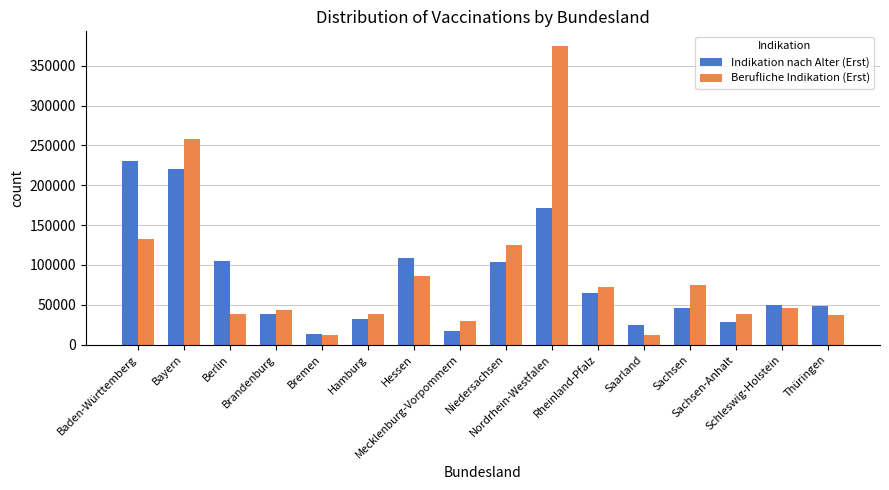

What is the maximum value shown in the chart?

374337.1